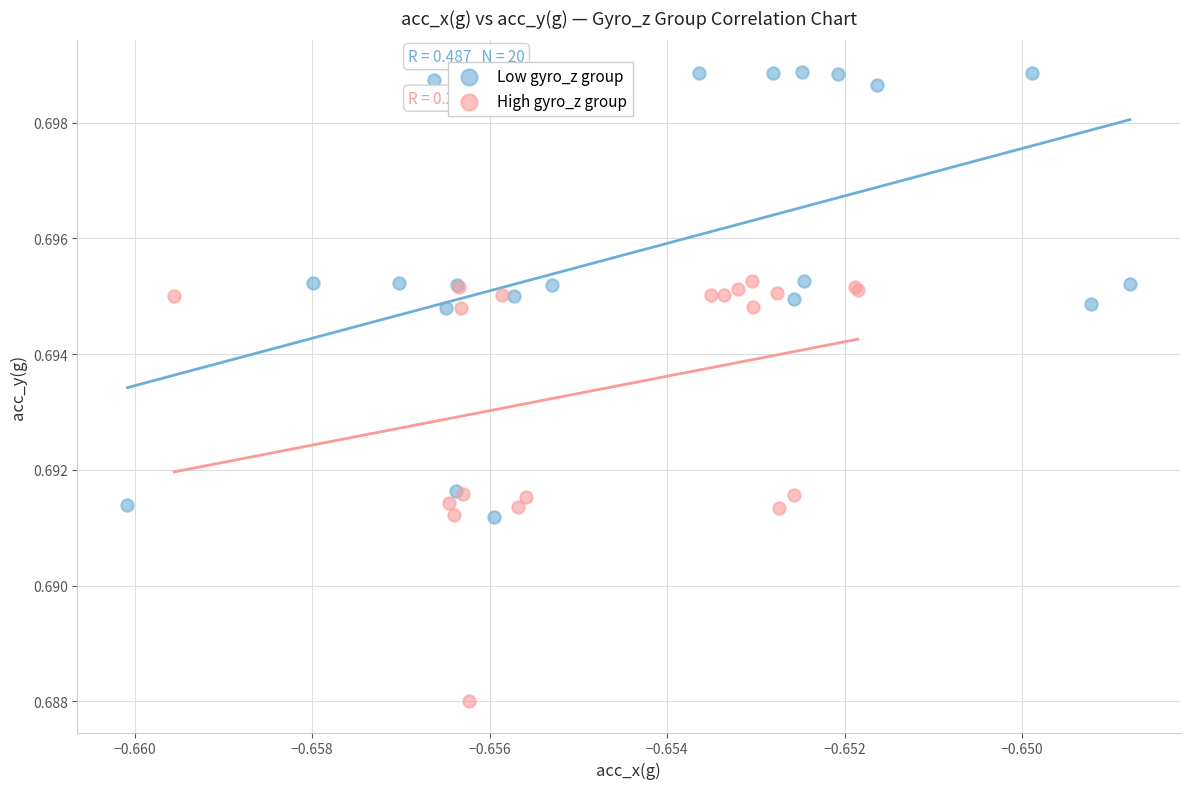

What are all the series names shown in the legend?

Low gyro_z group, High gyro_z group